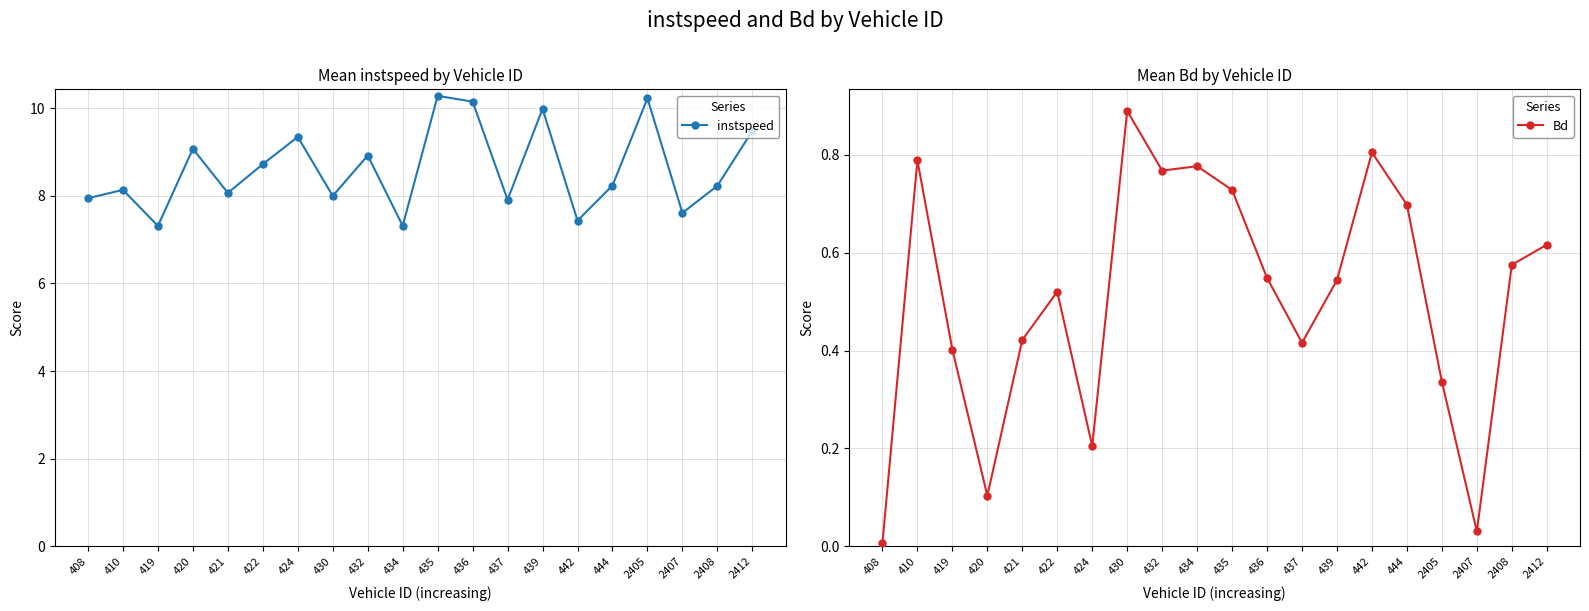

Rank the series at 430 from highest to lowest value.

instspeed, Bd